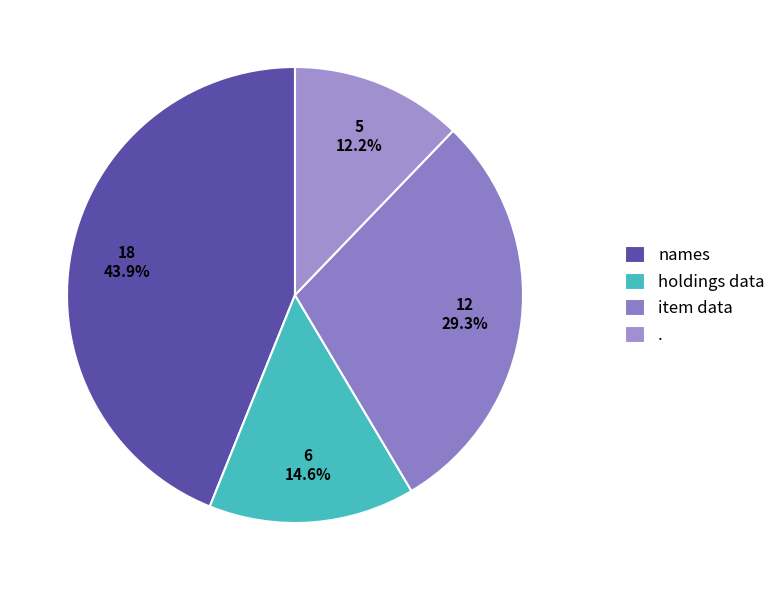

To the nearest percent, what is the difference between the largest and smallest slice percentages?

32%